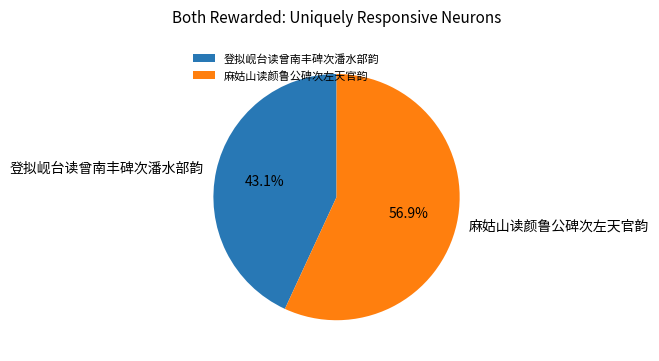

What percentage do 登拟岘台读曾南丰碑次潘水部韵 and 麻姑山读颜鲁公碑次左天官韵 together represent?

100.0%